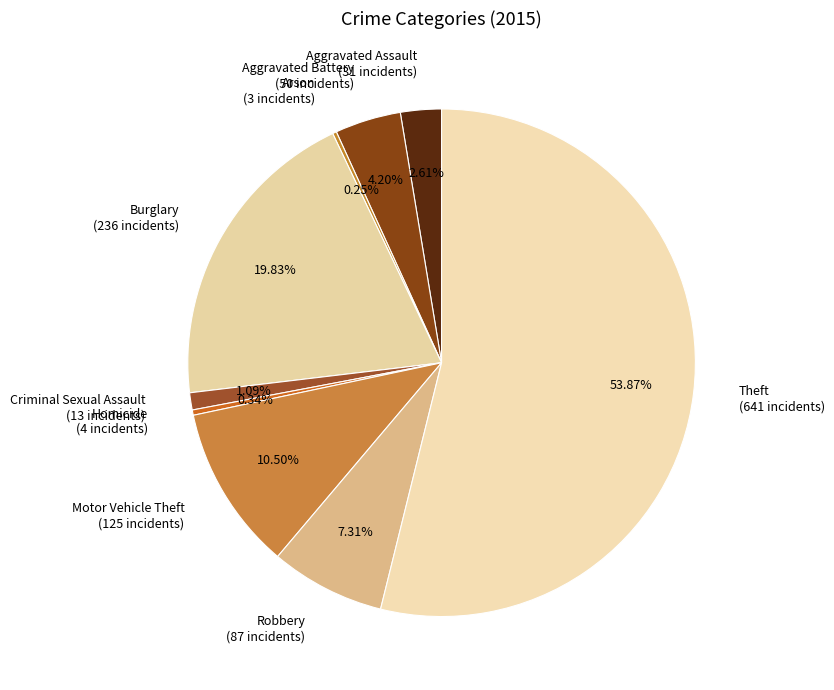

To the nearest percent, what percentage of the pie is Robbery?

7%